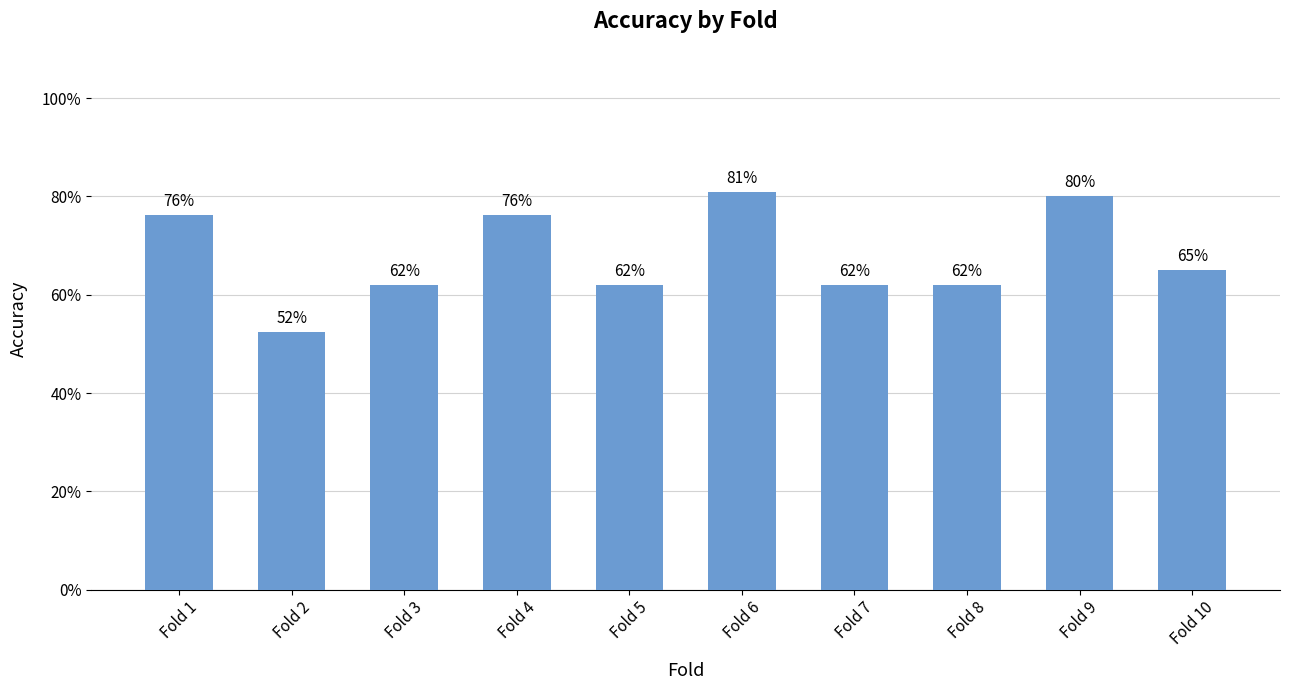

Does the chart contain any negative values?

No